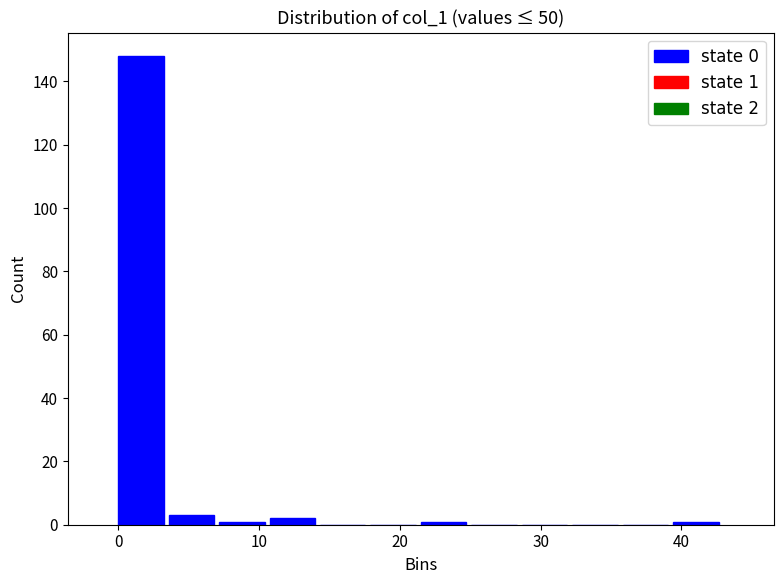

Around what value on the x-axis is the tallest bar? Give the approximate position of its centre, as read against the axis.

2